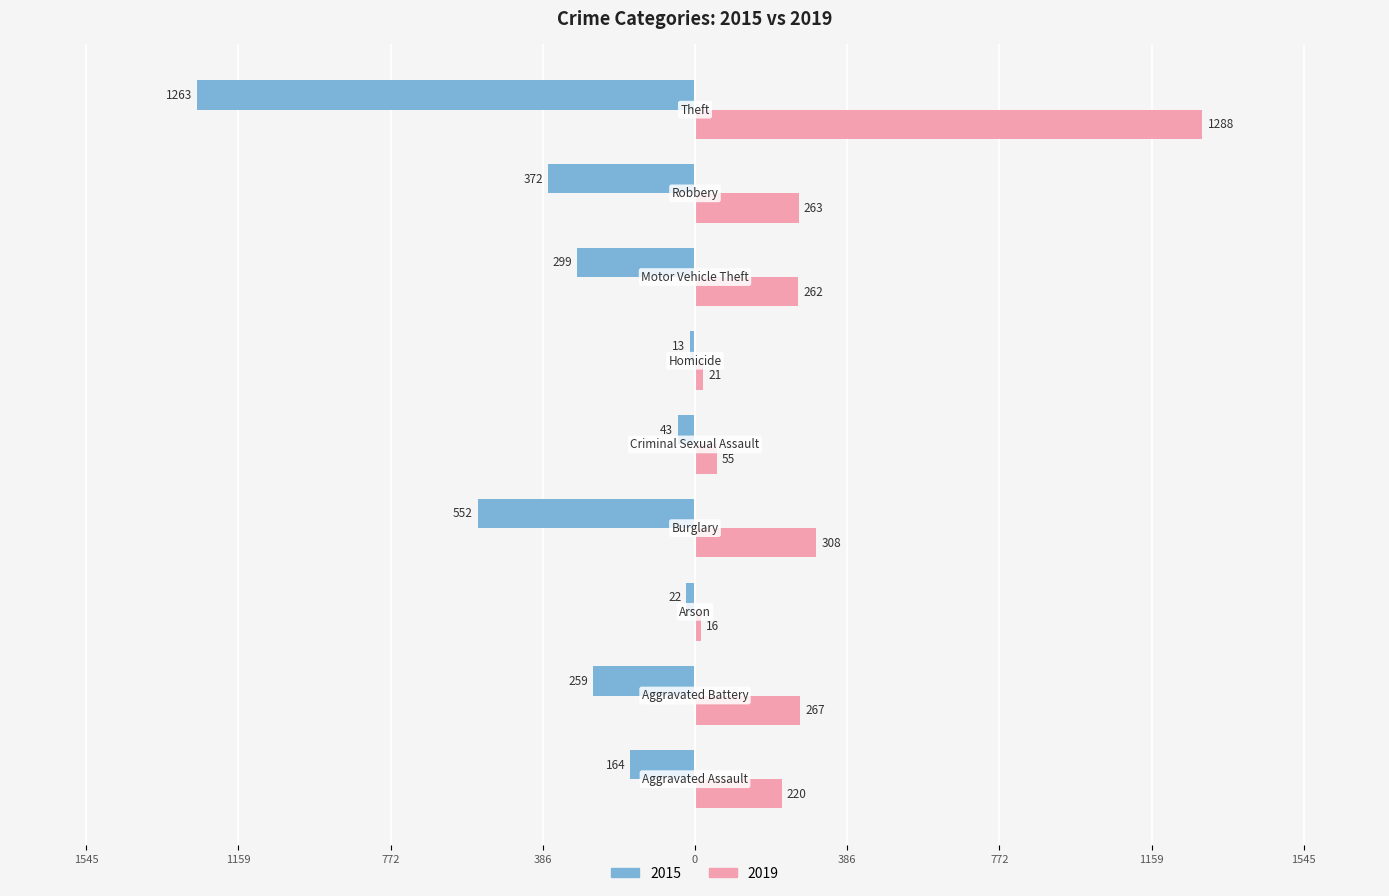

What are all the series names shown in the legend?

2015, 2019